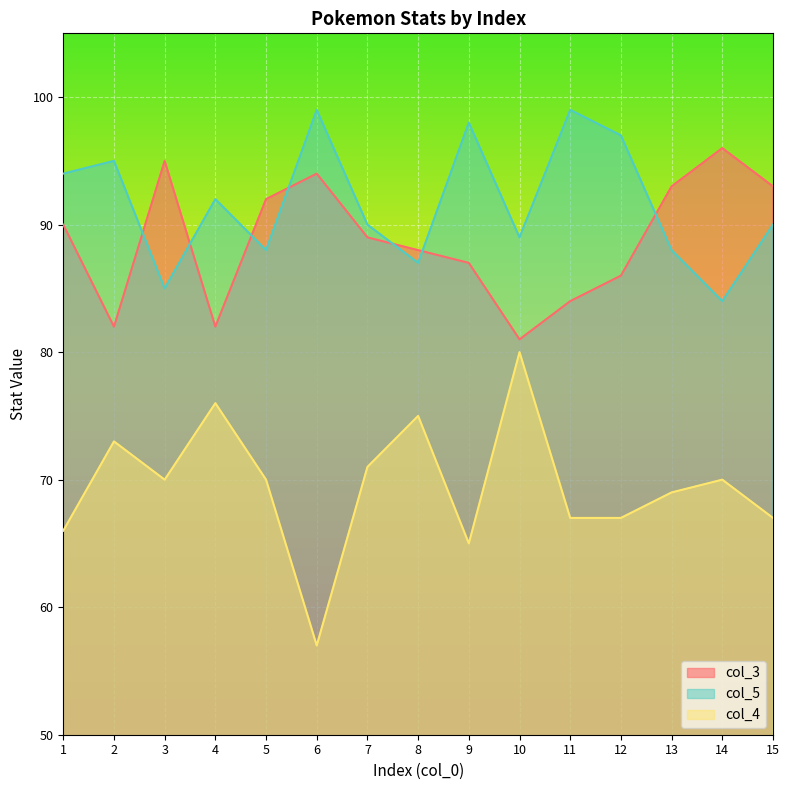

How many lines are shown in the chart?

3